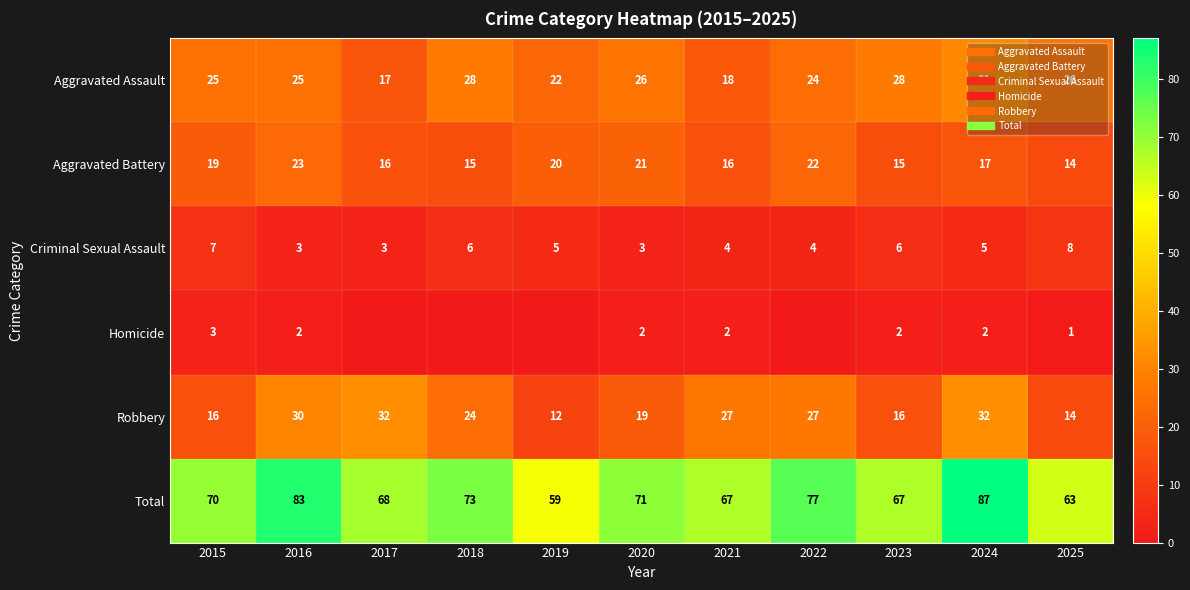

Which series has the largest range (max minus min)?

Total